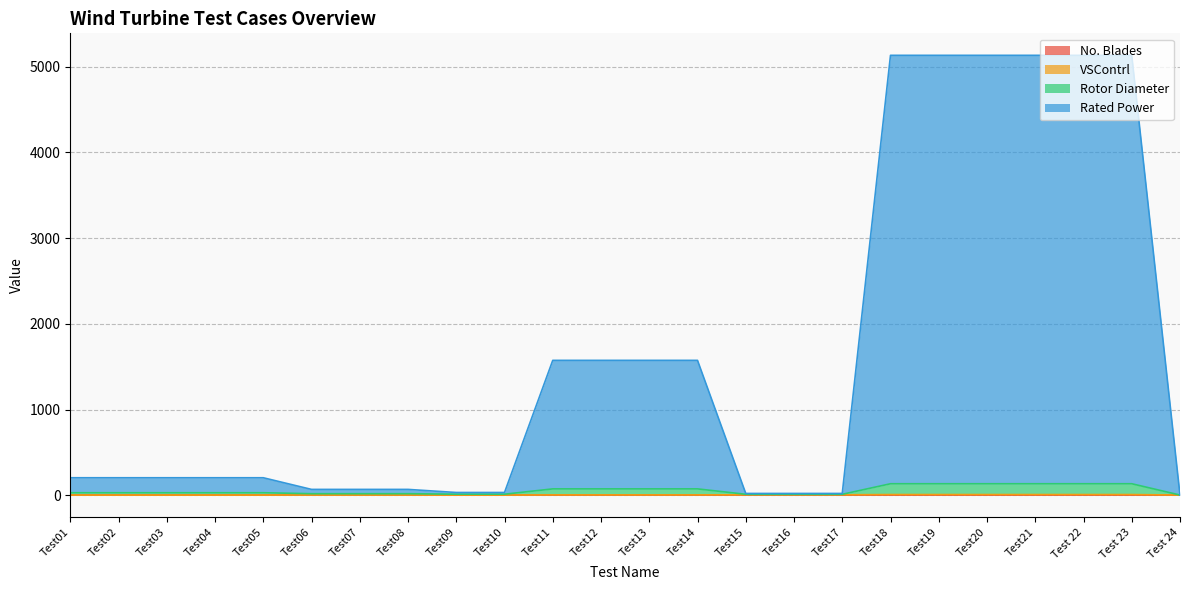

Which series has the largest total across all categories?

Rated Power